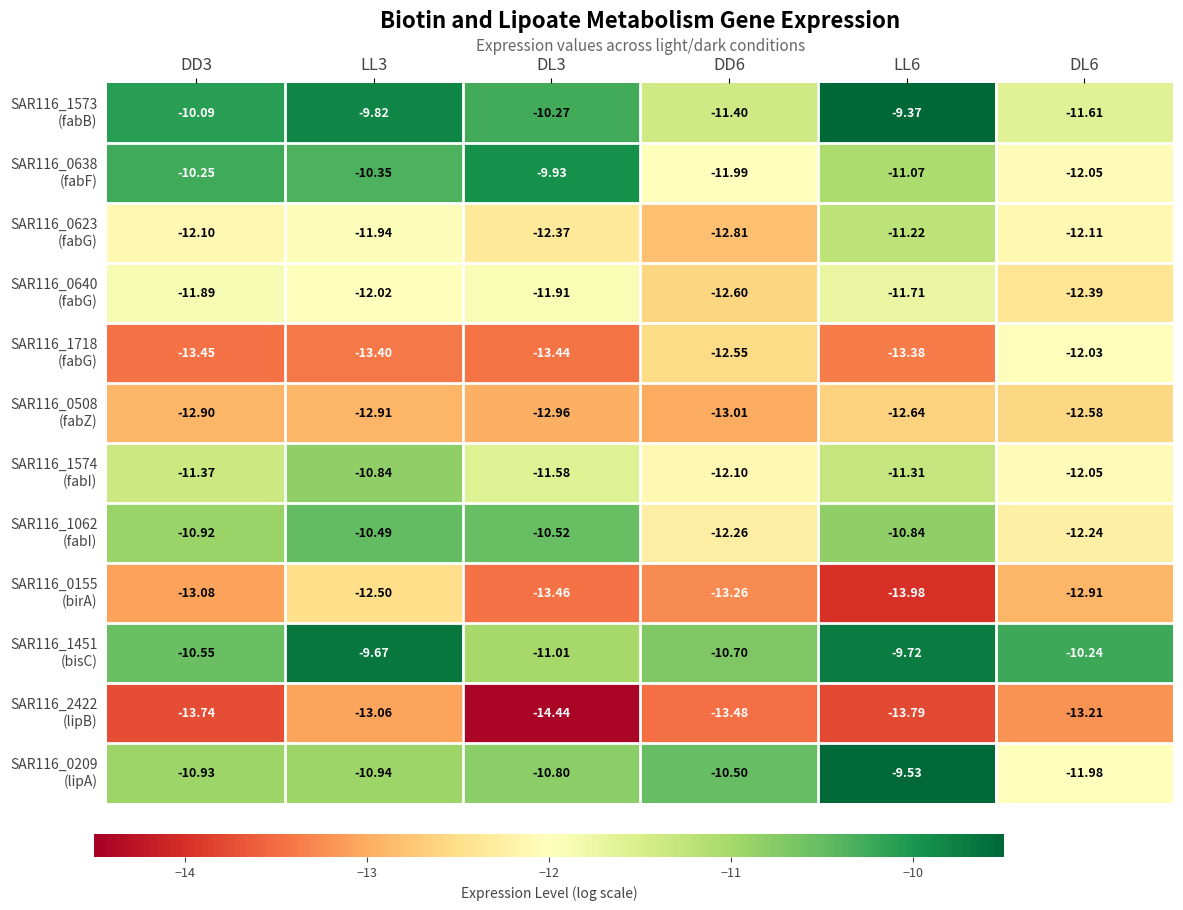

How many categories are shown in the chart?

6